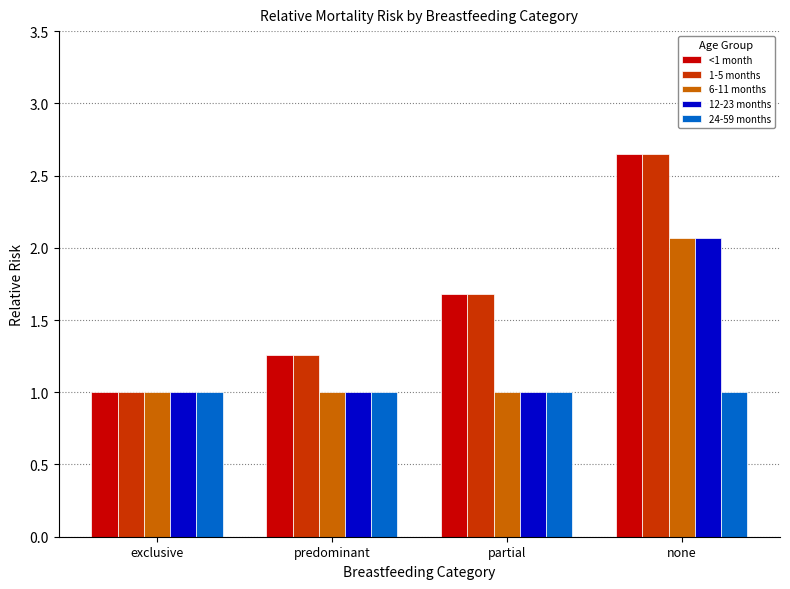

The 12-23 months series shows 2.1 at none. True or false?

True